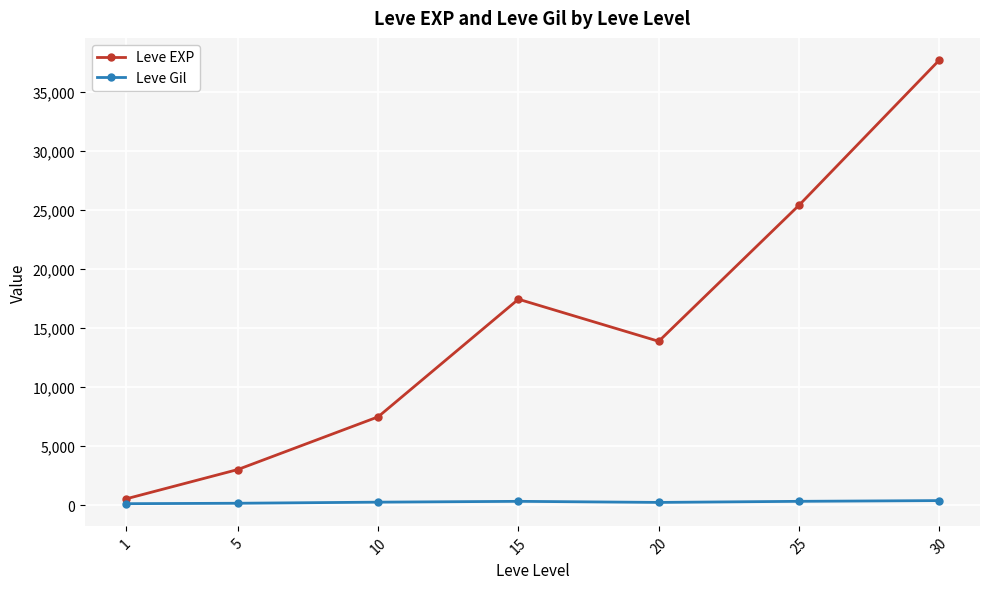

Which series has the largest range (max minus min)?

Leve EXP